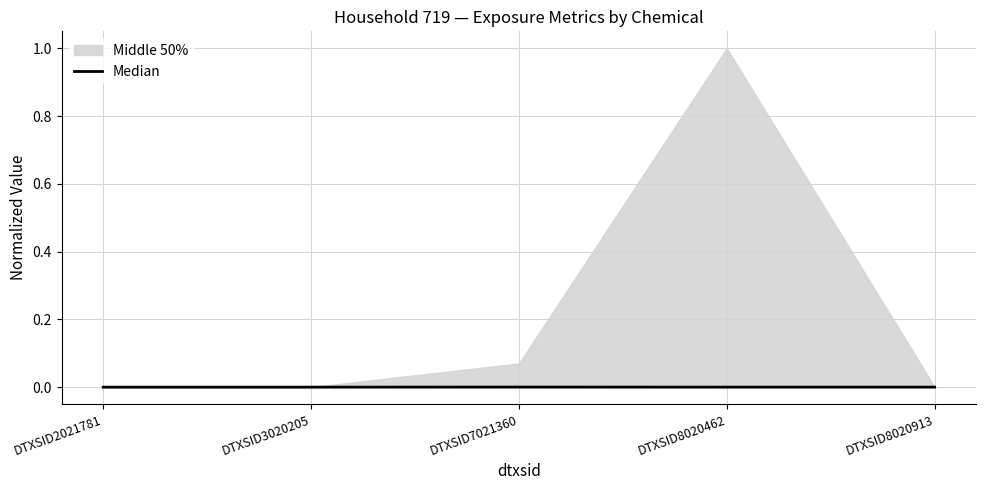

The value of Median at DTXSID3020205 is 0.0. True or false?

True